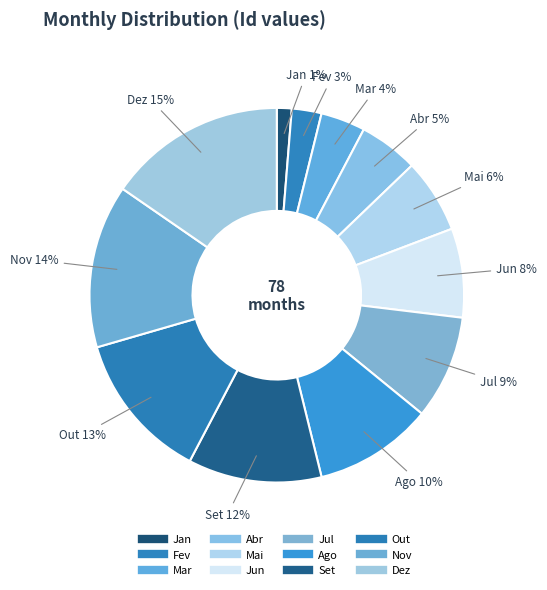

To the nearest percent, what is the average slice percentage?

8%